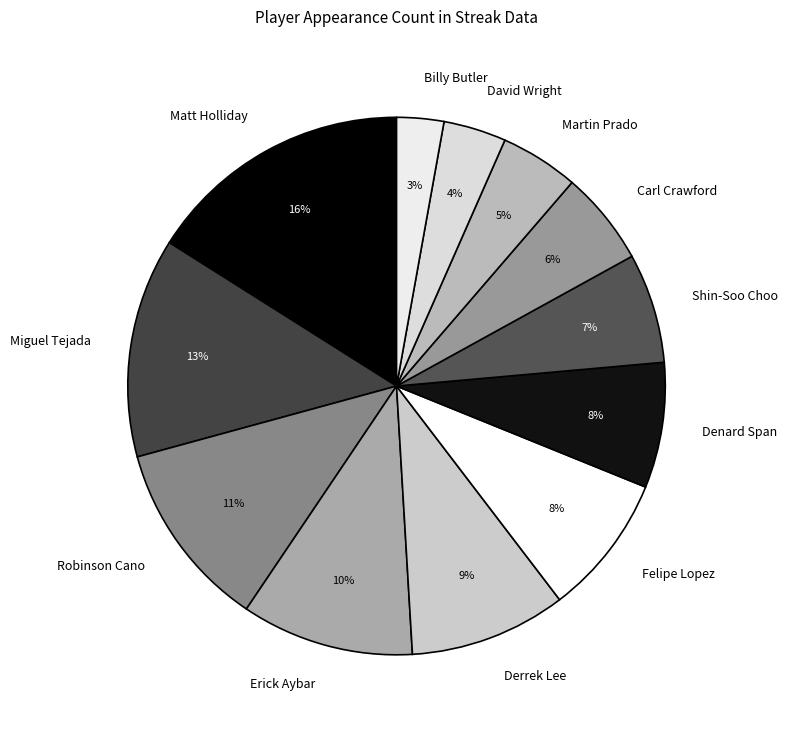

Is the sum of Carl Crawford and Felipe Lopez greater than half?

No